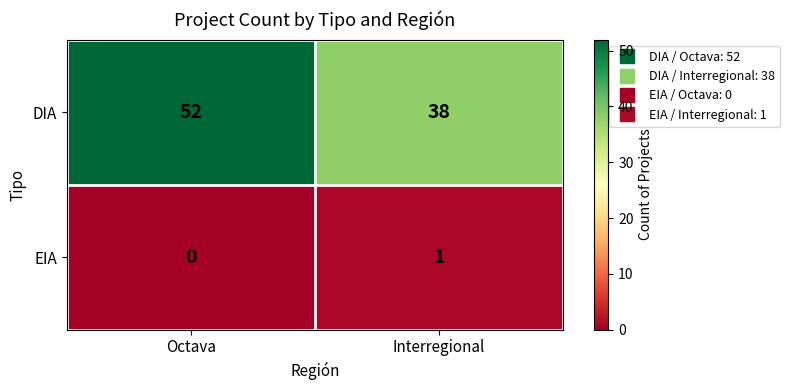

What is the spread (max minus min) of values at Interregional?

37